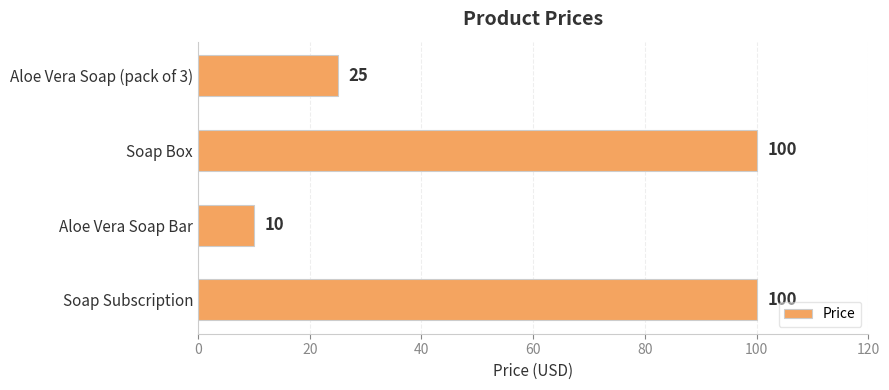

Approximately how many times larger is the value at Soap Subscription compared to Aloe Vera Soap (pack of 3)?

4.0